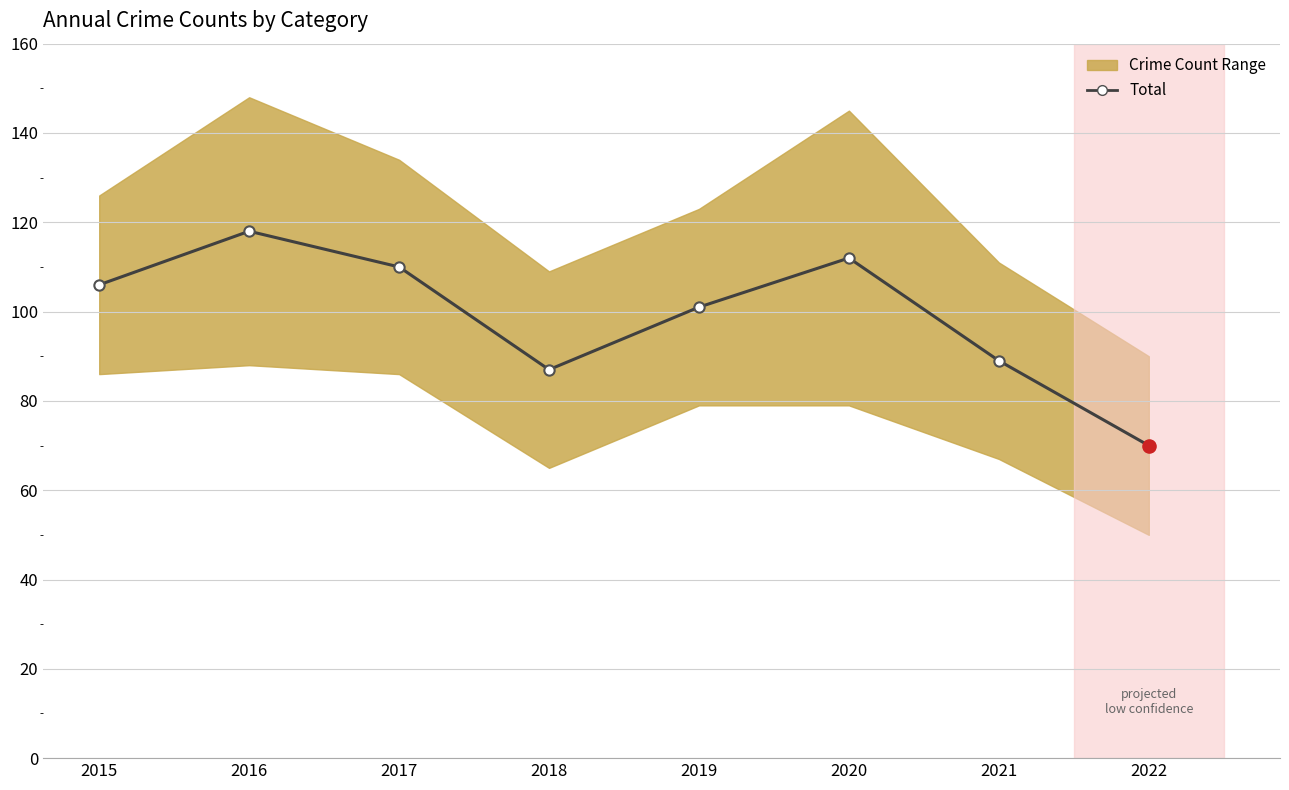

What is the change in value from 2020 to 2021?

-23